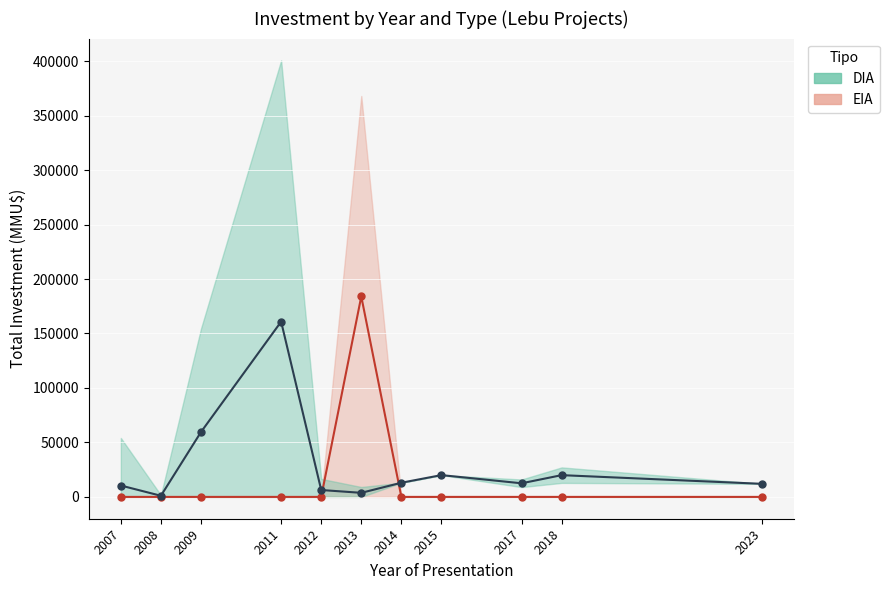

At which category is the sum across all series the highest?

2013